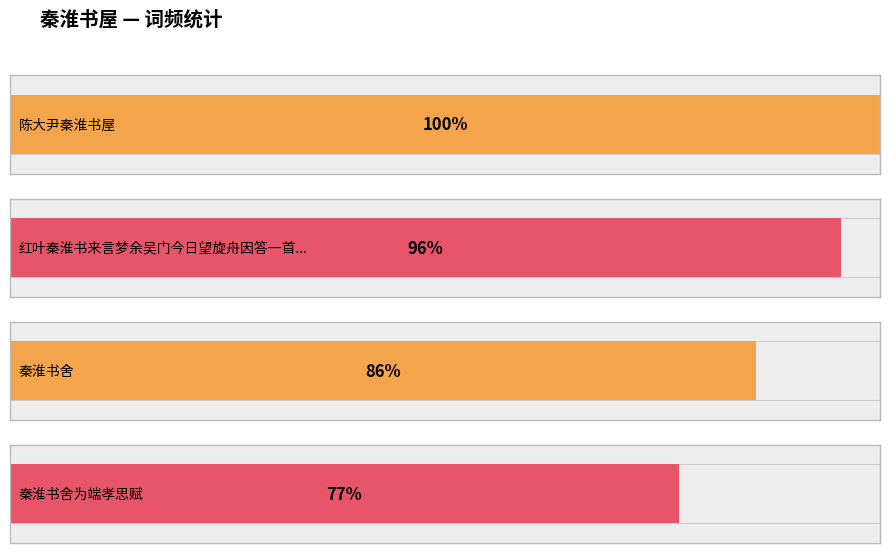

Between 秦淮书舍为端孝思赋 and 陈大尹秦淮书屋, which is larger?

陈大尹秦淮书屋